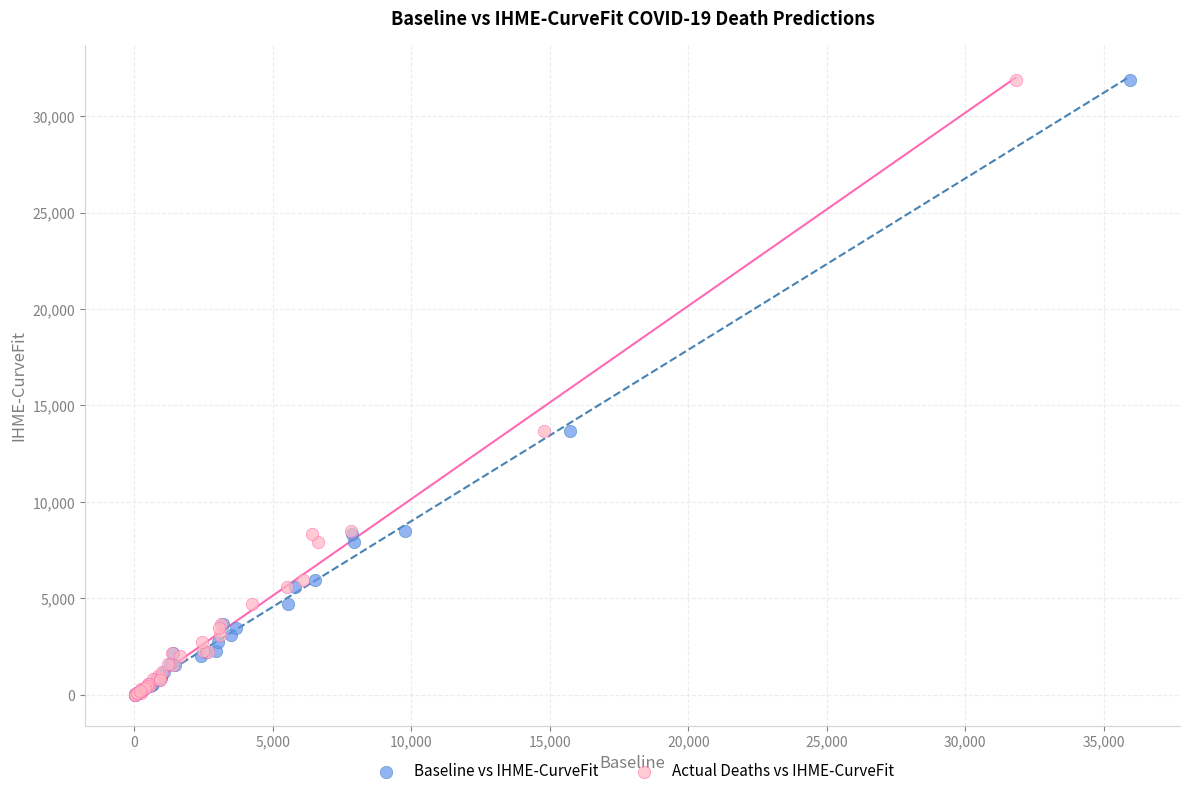

What are all the series names shown in the legend?

Baseline vs IHME-CurveFit, Actual Deaths vs IHME-CurveFit